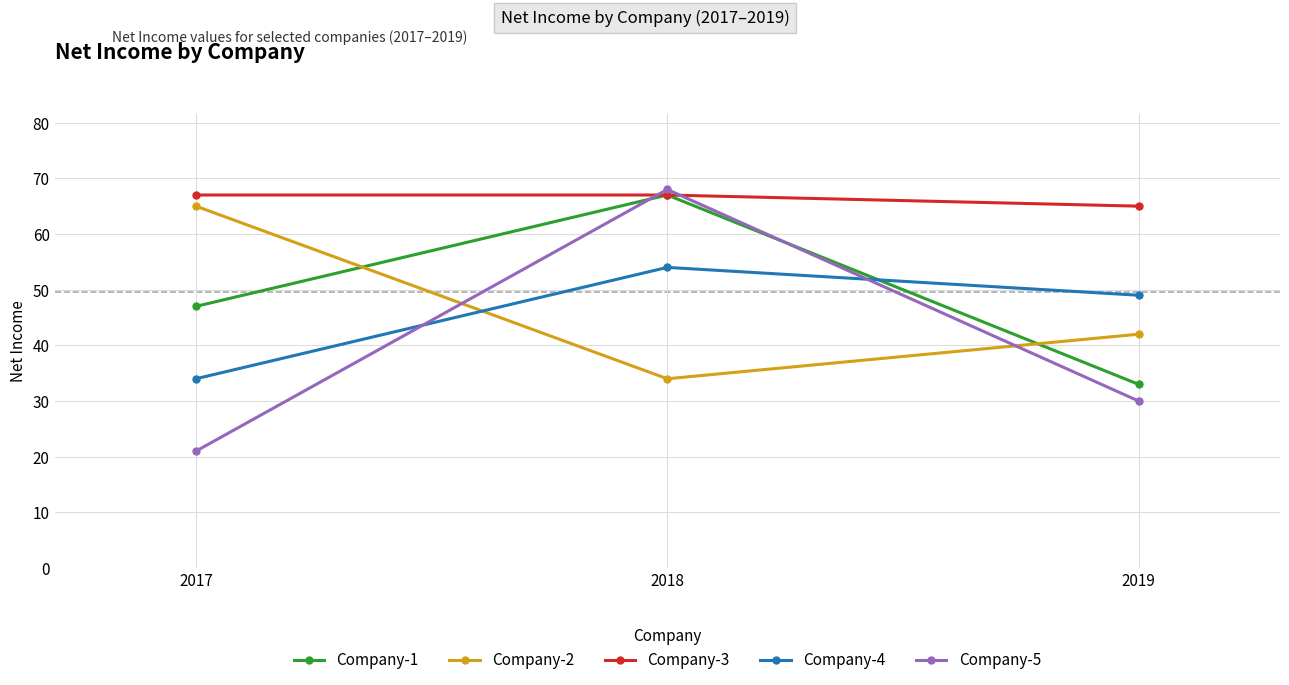

Which series has the largest total across all categories?

Company-3